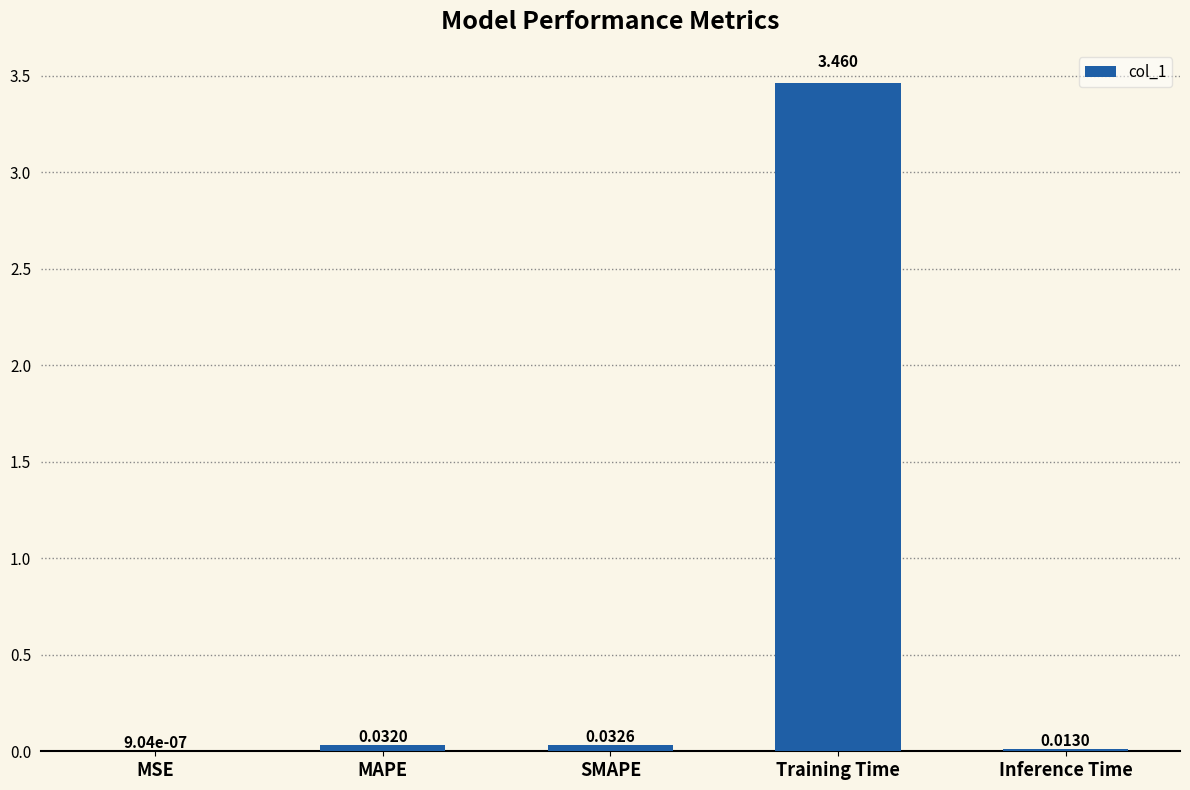

Which has a higher value, MAPE or SMAPE?

SMAPE